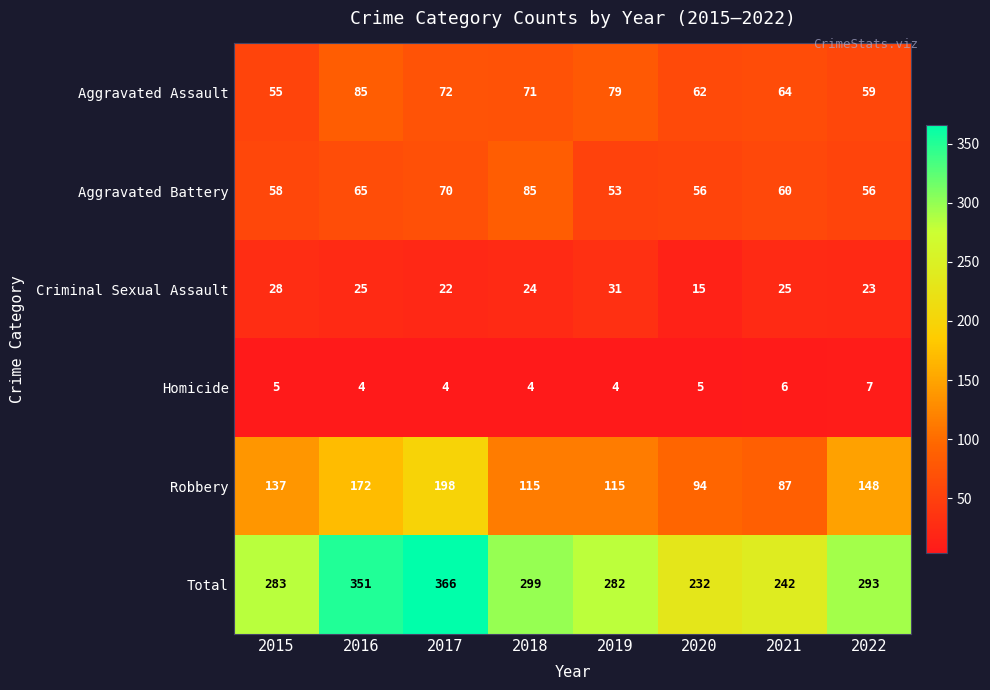

Read the Homicide value at 2019.

4